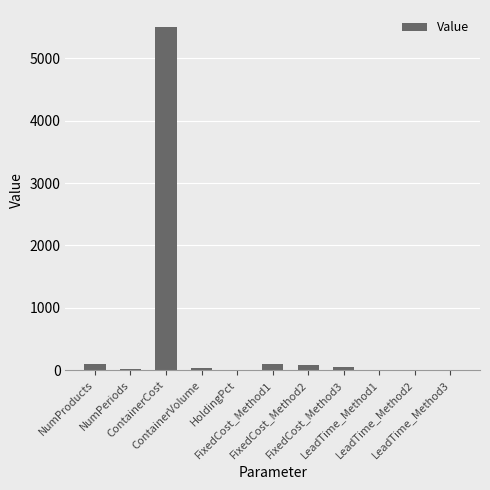

How many data points does each series have?

11